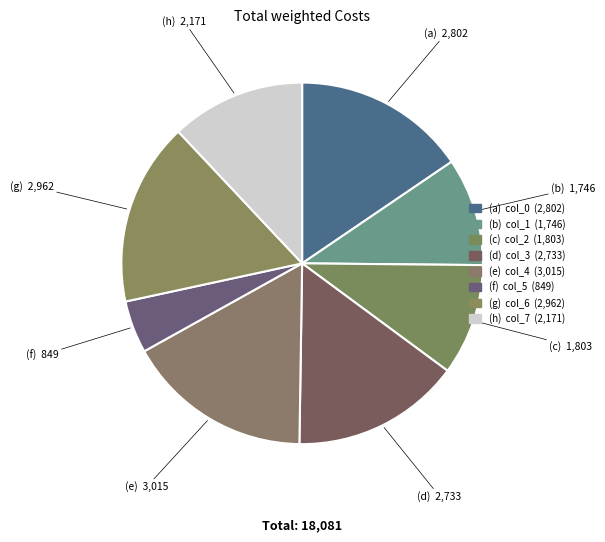

Does any single category account for the majority?

No